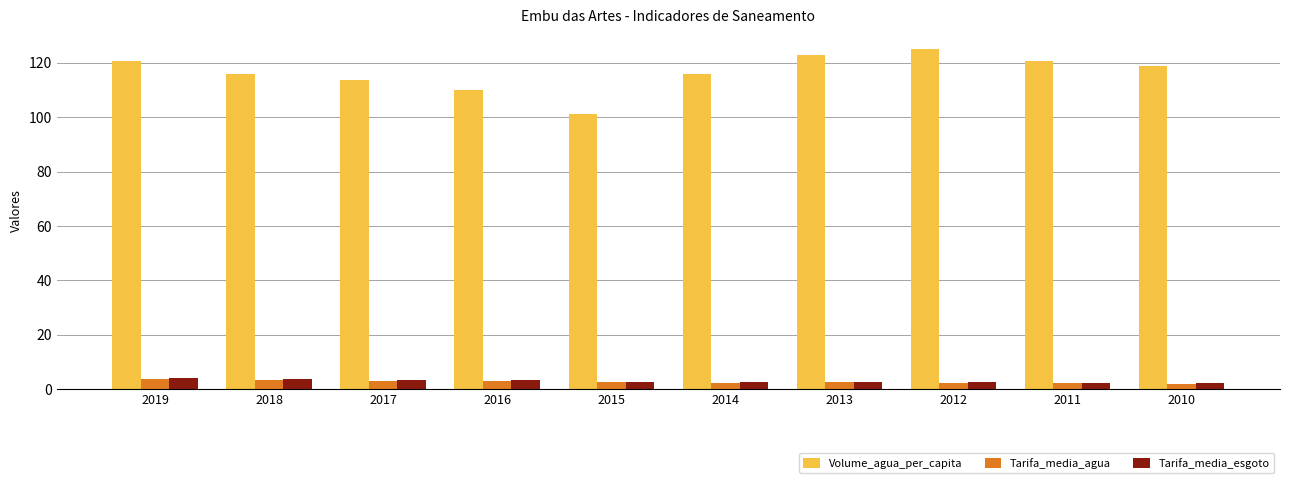

Which series has the widest spread of values?

Volume_agua_per_capita